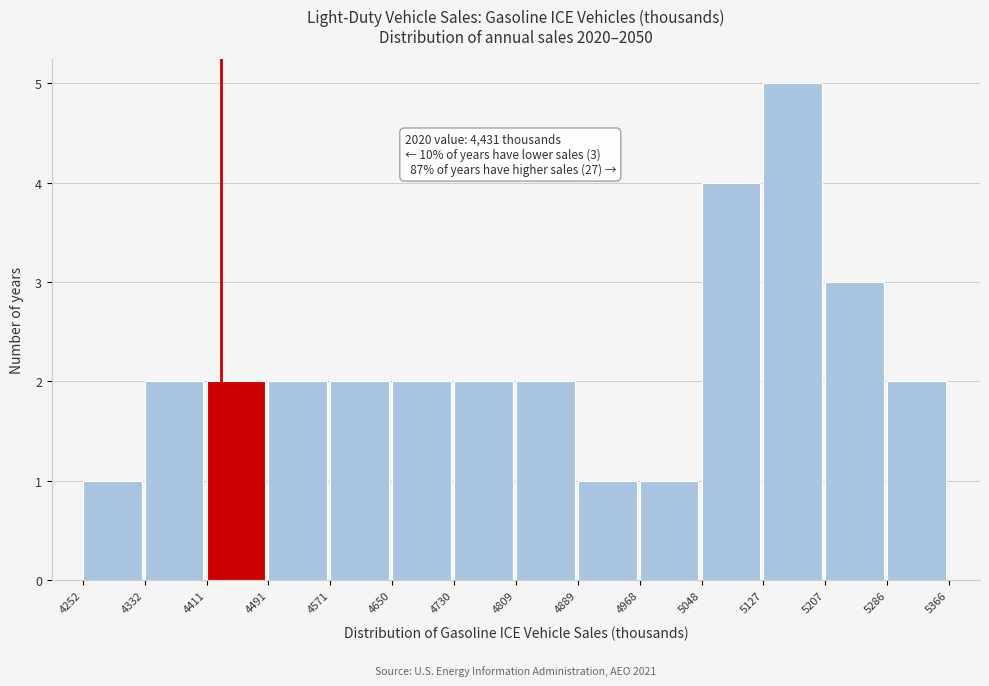

Which range on the x-axis has the tallest bar?

5127 to 5207